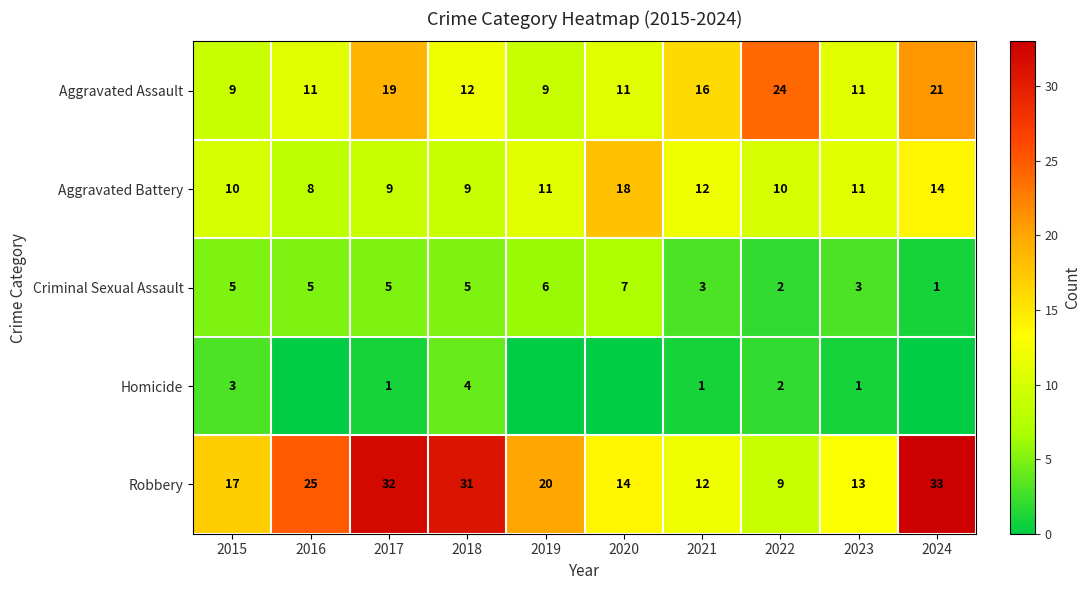

Is the value of Homicide at 2017 greater than the value of Aggravated Assault at 2024?

No